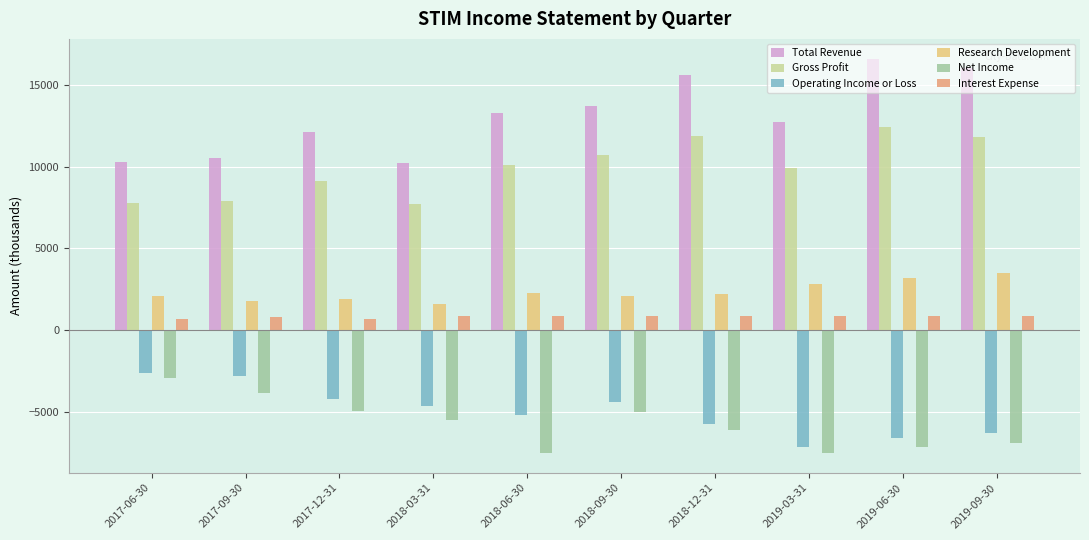

How many bars are there in each group?

6